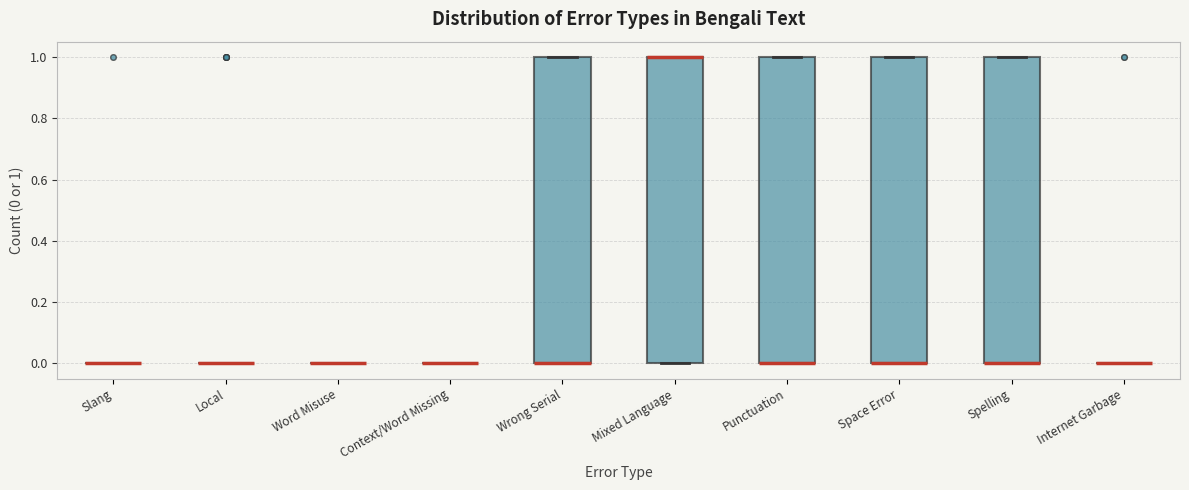

Reading left to right, transcribe this box plot: for each box, give where its median line is, the range the box spans, and where its two whiskers end, as read against the y-axis. The values are not printed on the chart, so give them approximately, as read against the axis.

Slang: box collapsed to a line at 0, whiskers 0 to 0
Local: box collapsed to a line at 0, whiskers 0 to 0
Word Misuse: box collapsed to a line at 0, whiskers 0 to 0
Context/Word Missing: box collapsed to a line at 0, whiskers 0 to 0
Wrong Serial: median 0 (drawn on the box's lower edge), box 0 to 1, whiskers 0 to 1
Mixed Language: median 1 (drawn on the box's upper edge), box 0 to 1, whiskers 0 to 1
Punctuation: median 0 (drawn on the box's lower edge), box 0 to 1, whiskers 0 to 1
Space Error: median 0 (drawn on the box's lower edge), box 0 to 1, whiskers 0 to 1
Spelling: median 0 (drawn on the box's lower edge), box 0 to 1, whiskers 0 to 1
Internet Garbage: box collapsed to a line at 0, whiskers 0 to 0